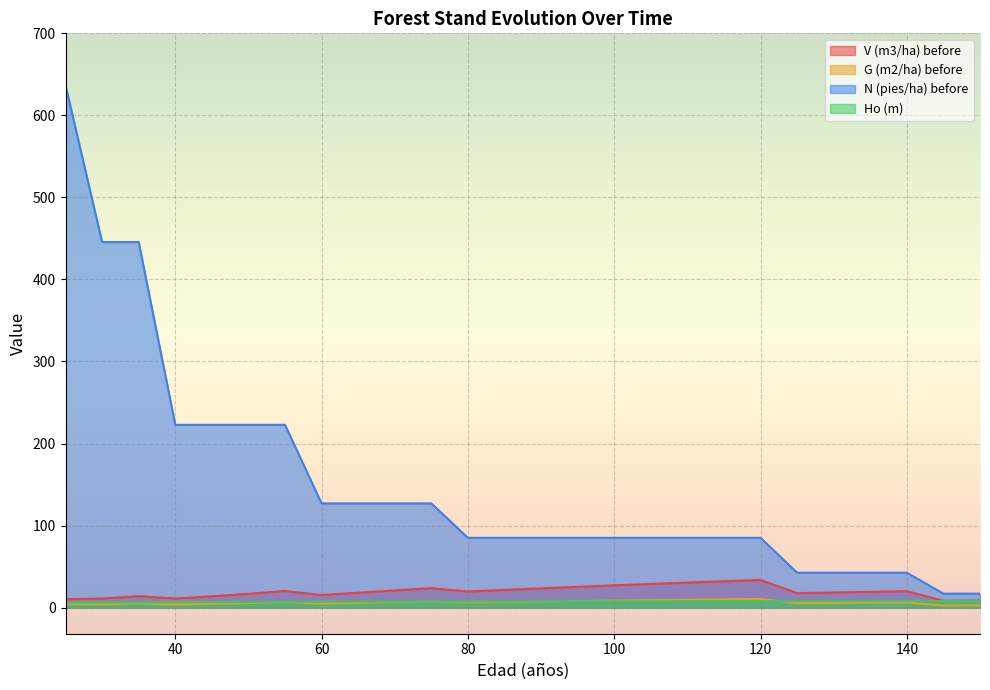

True or false: V (m3/ha) before and Ho (m) intersect in this chart.

False